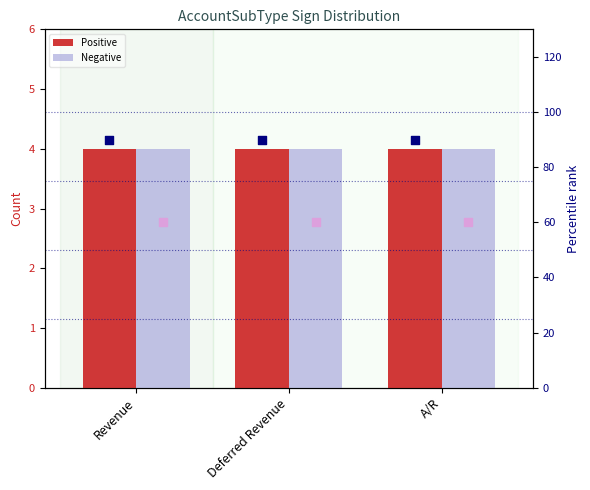

At which category is the sum across all series the highest?

Revenue